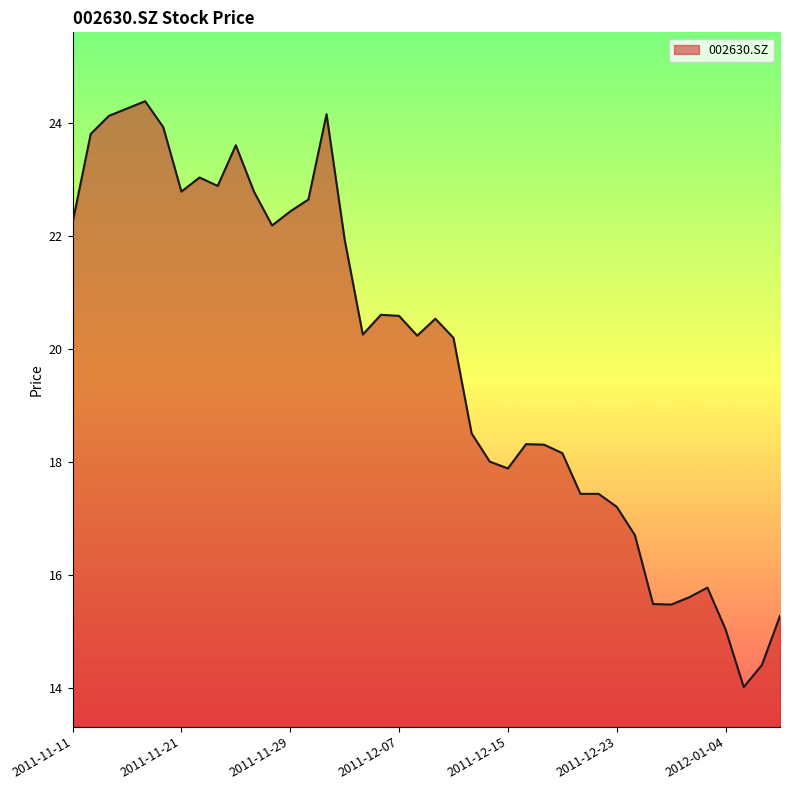

How many lines are shown in the chart?

1